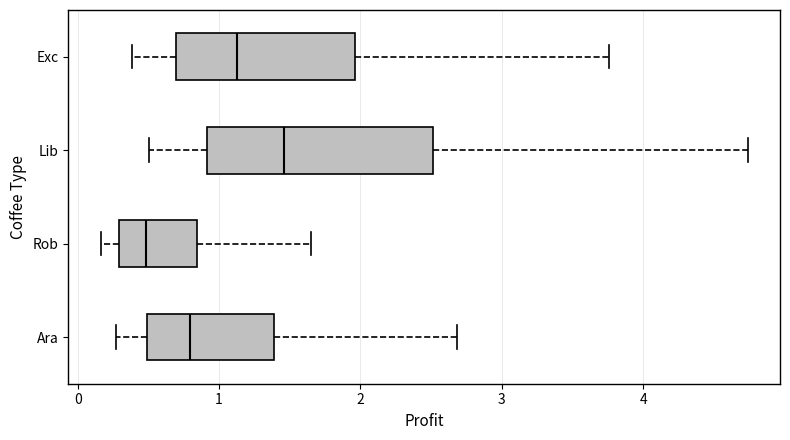

Which box has the furthest to the left median line?

Rob